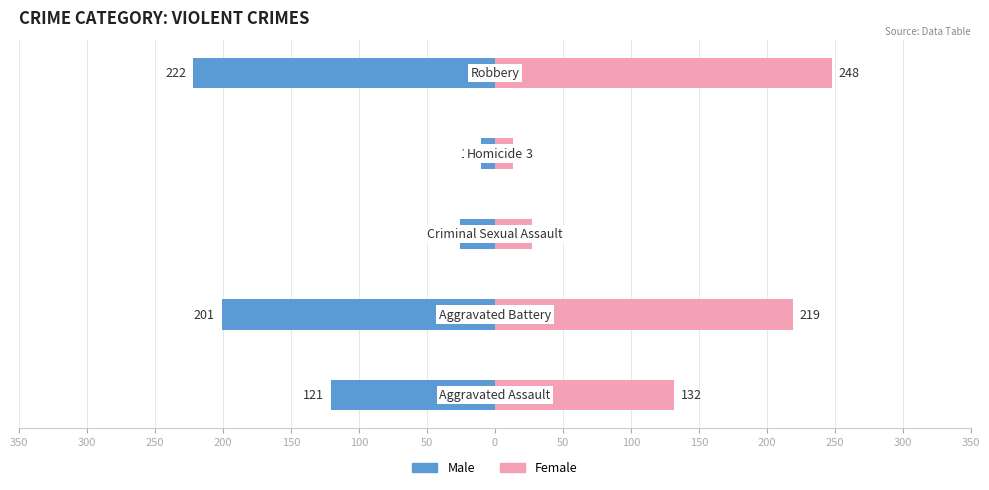

How many bars are there in total?

10